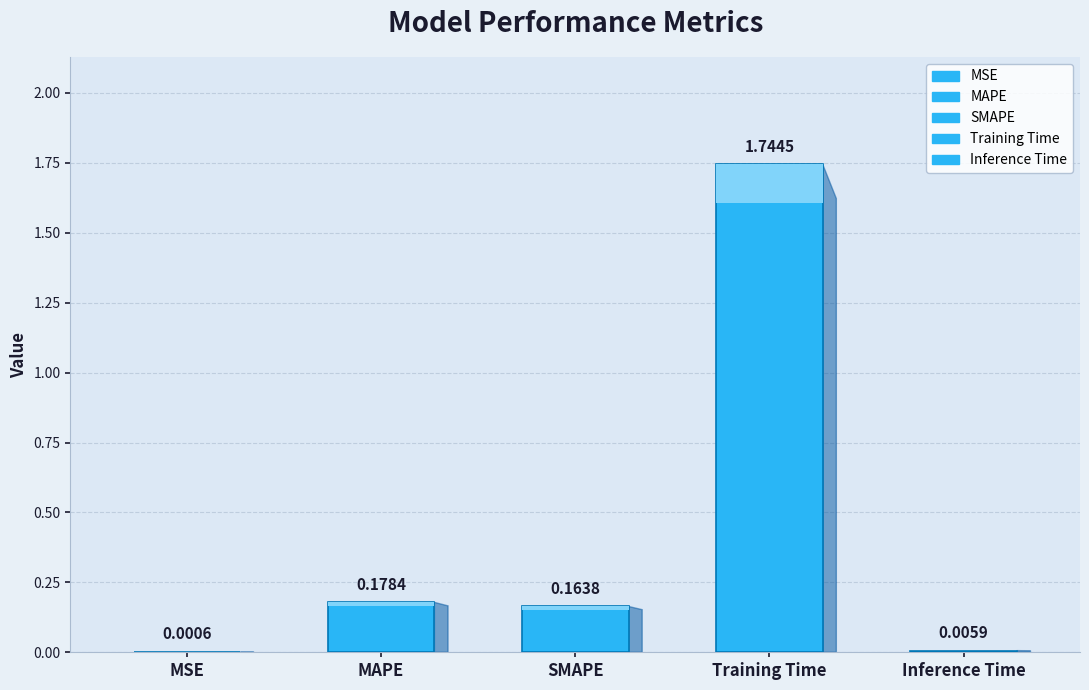

Does the chart contain any negative values?

No